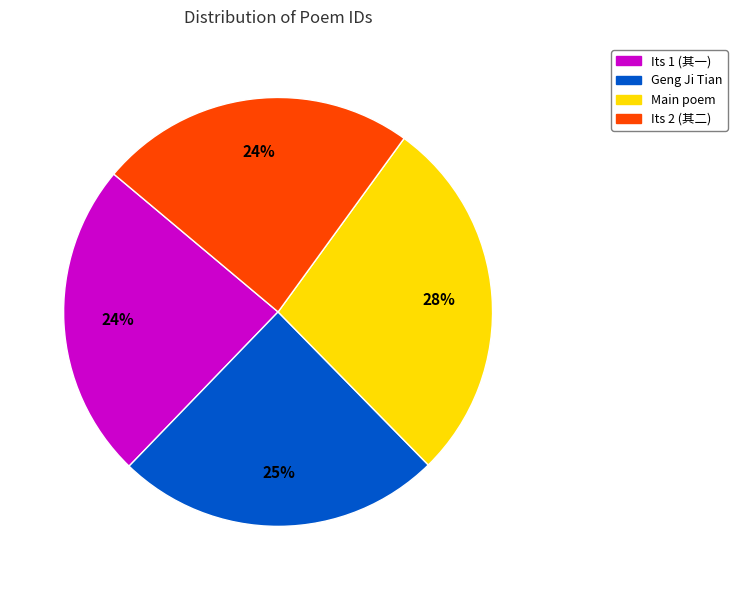

Is there any slice that represents more than half of the pie?

No